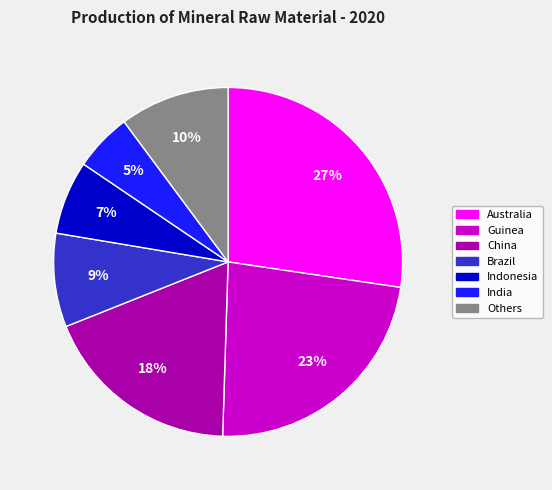

Is there any slice that represents more than half of the pie?

No